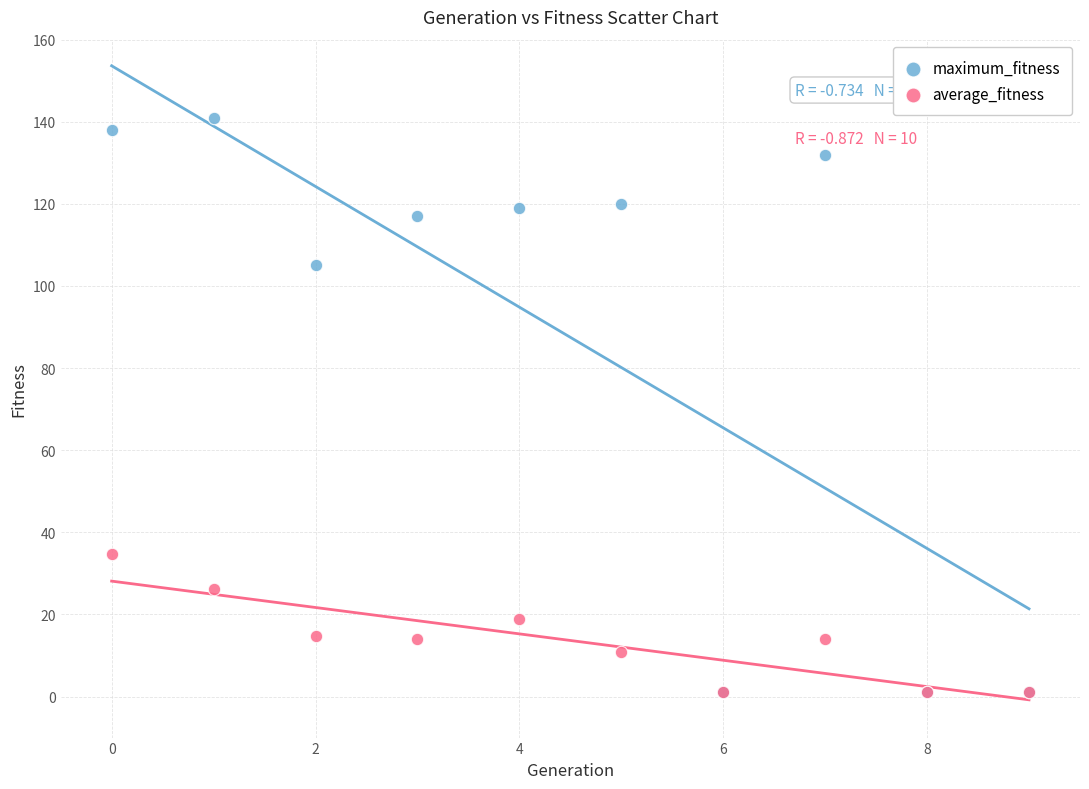

Across all series, what Y value is closest to 71?

105.0